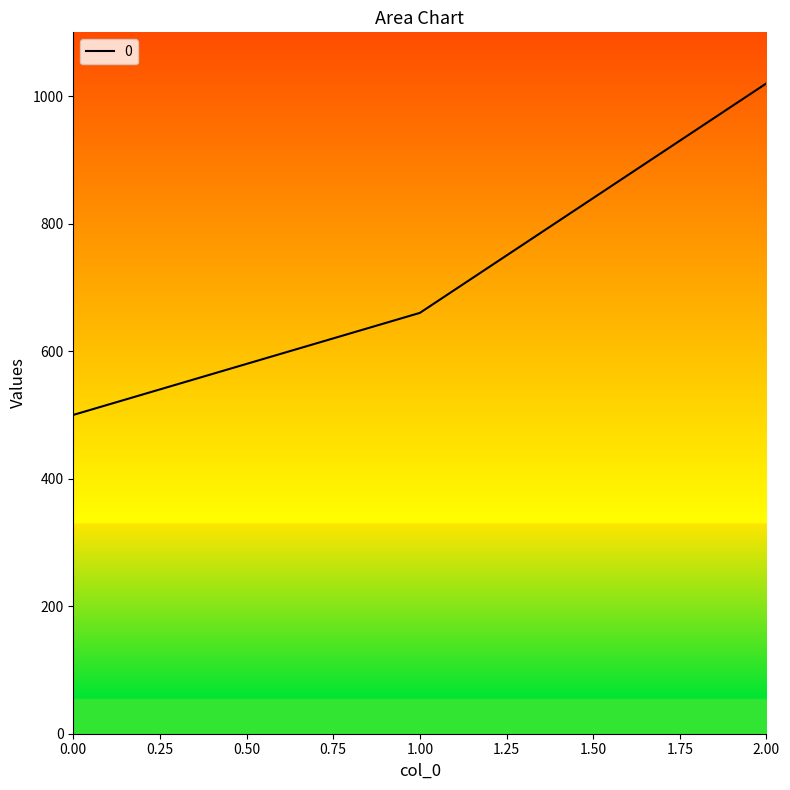

How many values are between 500 and 1020?

3